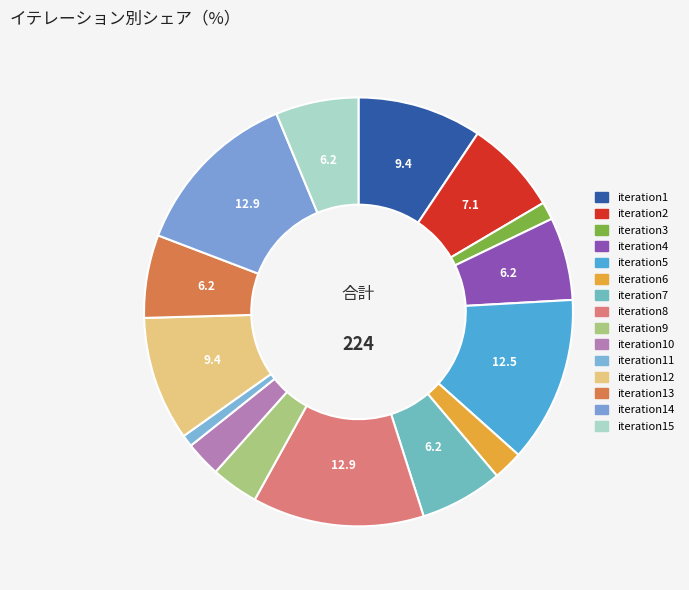

How many segments does this pie chart have?

15